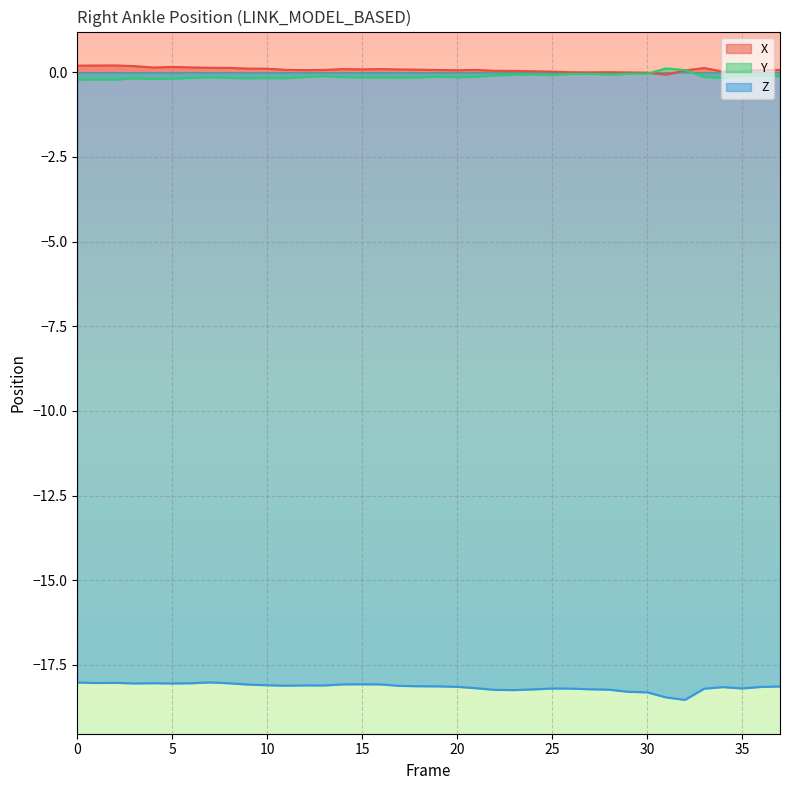

List the labels in order of Z value, smallest first.

32, 31, 30, 29, 23, 22, 28, 24, 27, 33, 26, 25, 35, 21, 34, 36, 20, 37, 19, 18, 17, 11, 13, 12, 10, 9, 16, 14, 15, 5, 3, 8, 6, 4, 1, 2, 0, 7